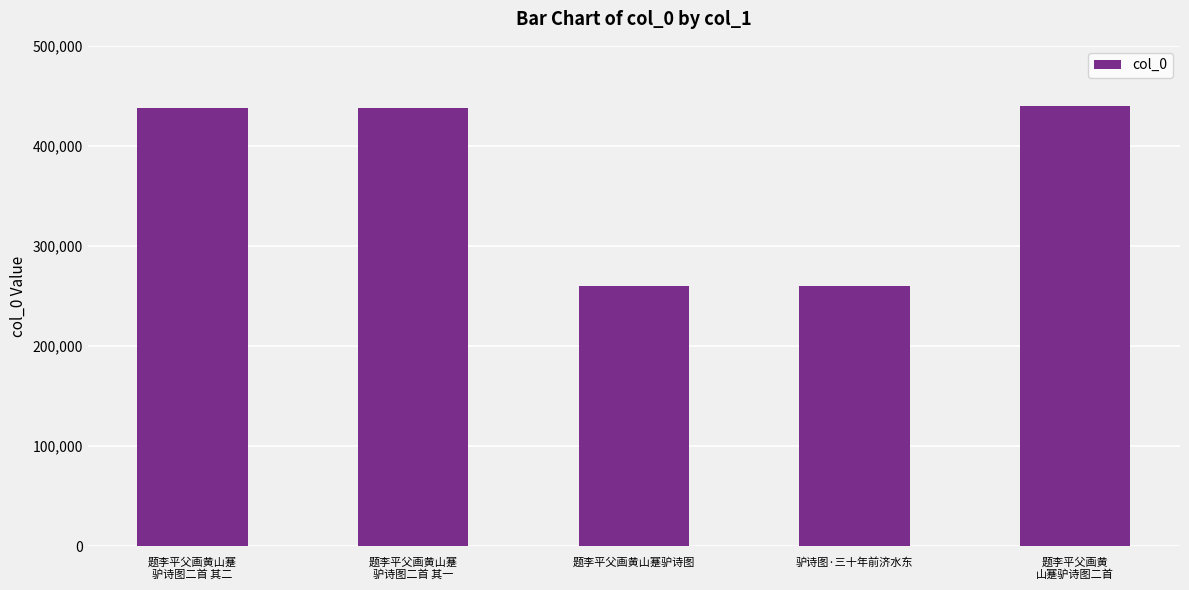

What is the label of the 3rd bar from the right?

题李平父画黄山蹇驴诗图